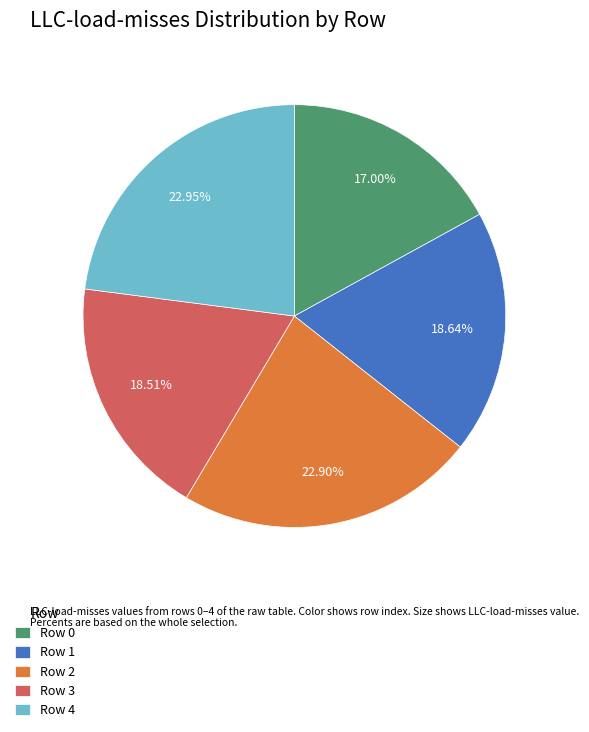

Is Row 4 the majority of the pie?

No